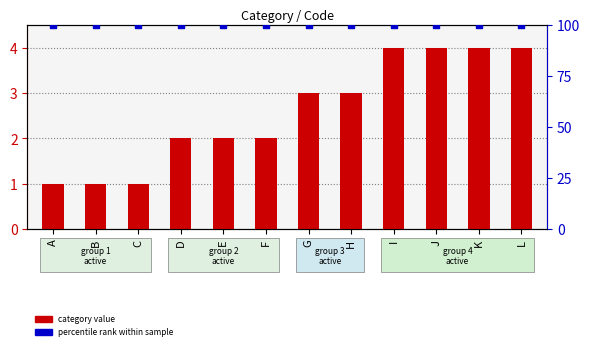

What is the total value across all series at I?

104